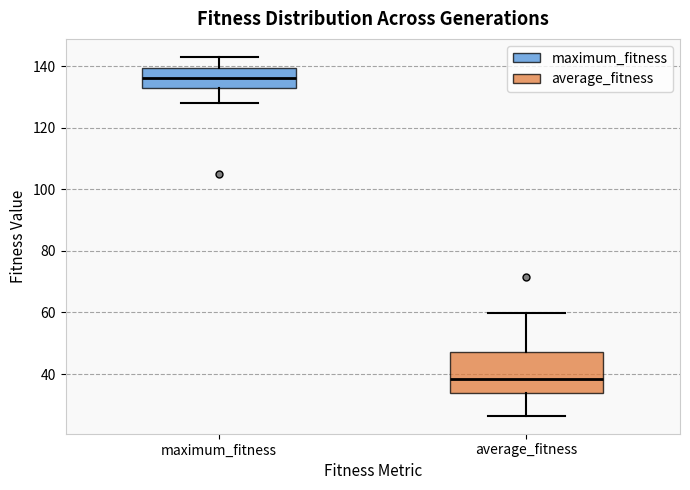

Which box is the tallest, from its lower edge to its upper edge?

average_fitness